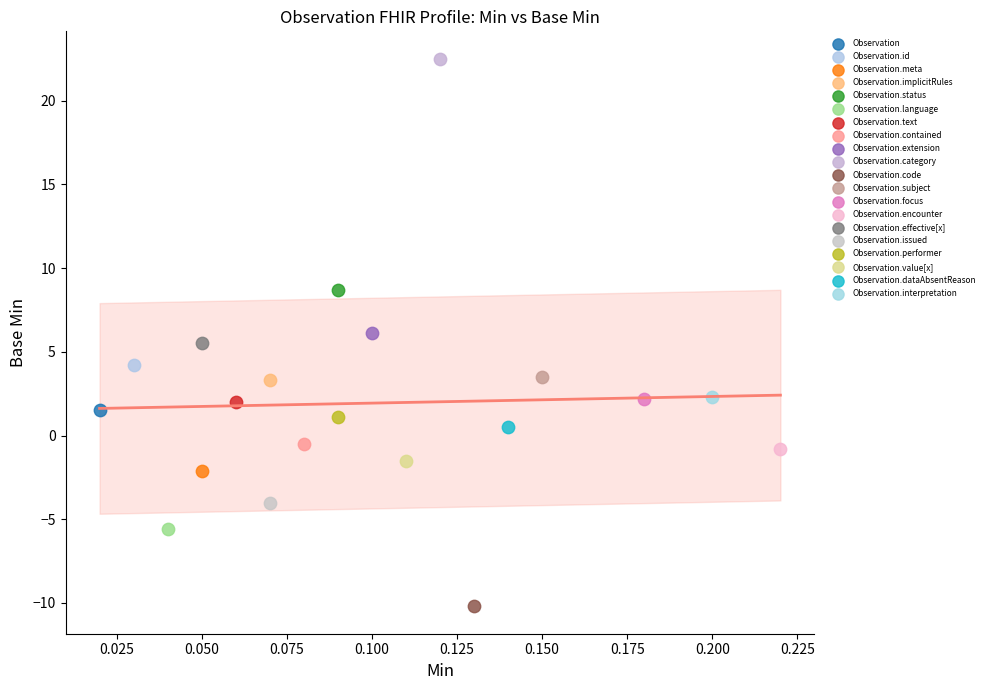

Which series reaches the maximum Y coordinate?

Observation.category